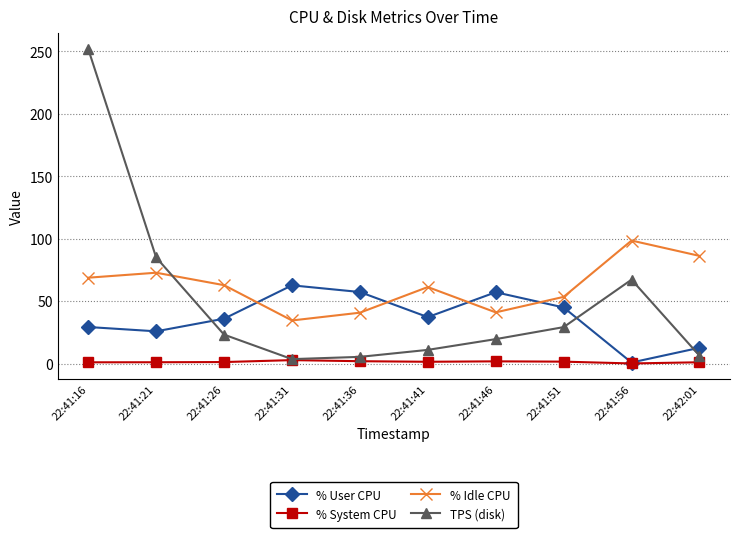

Is this an area chart (filled region under the line)?

No